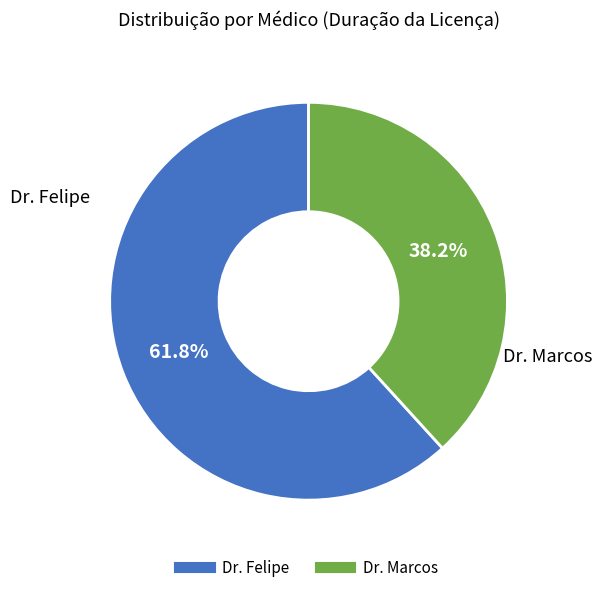

To the nearest percent, what is the average slice percentage?

50%